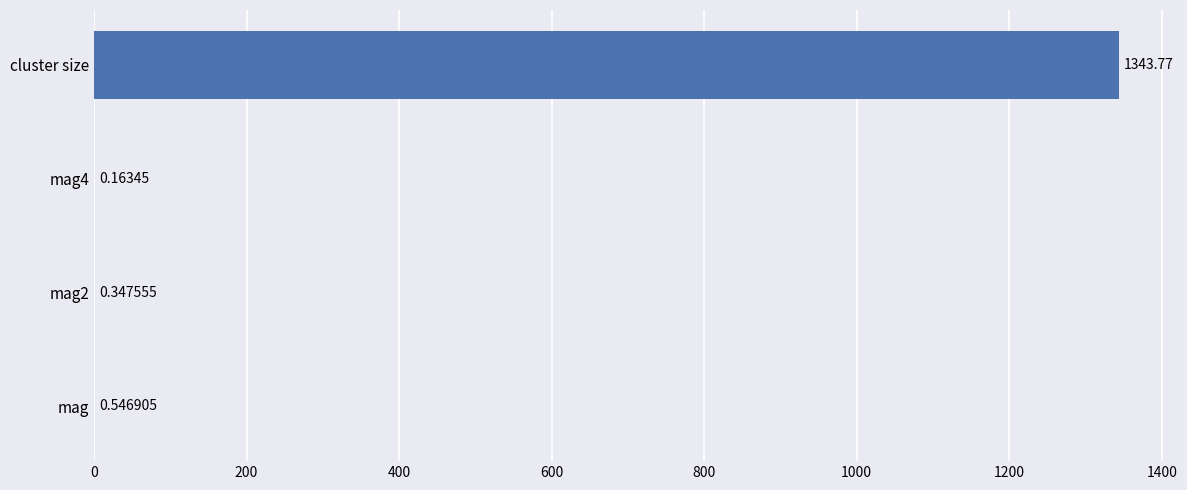

Are the bars horizontal?

Yes